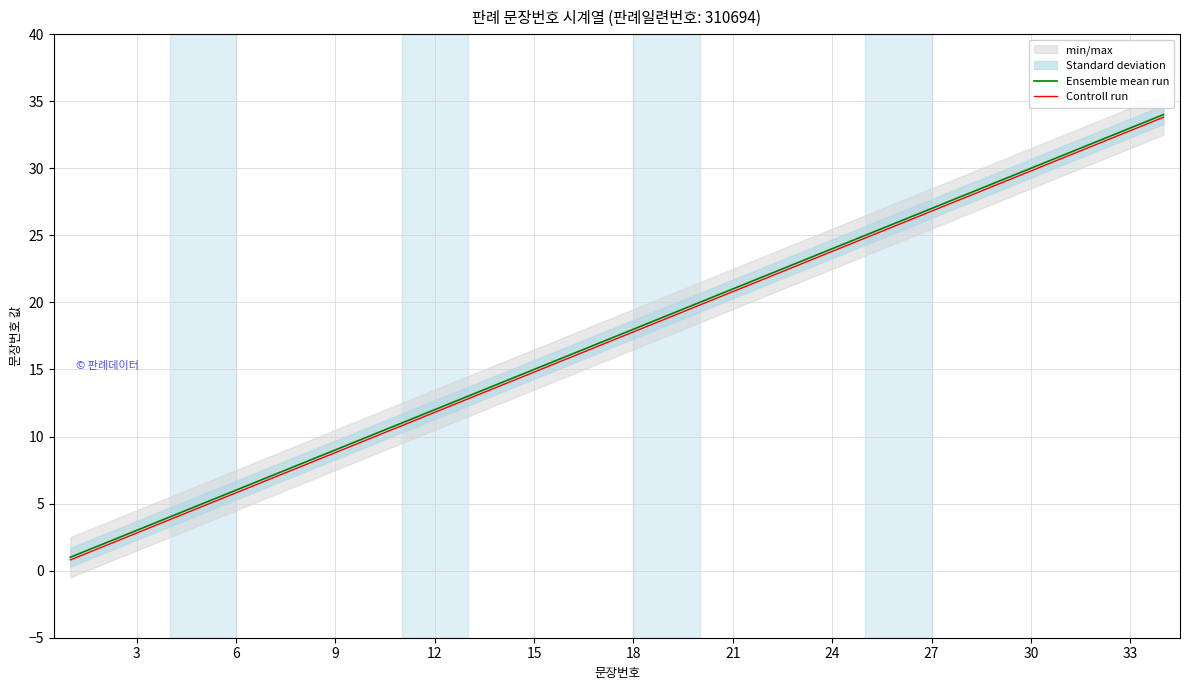

What is the highest value of the Ensemble mean run series?

34.0